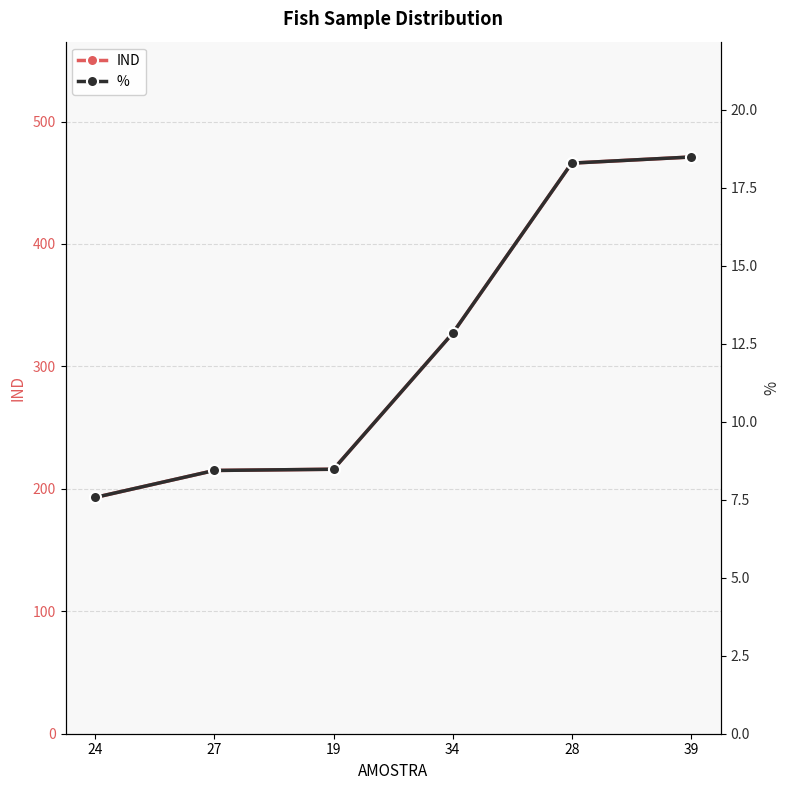

True or false: % and IND cross at least once.

False